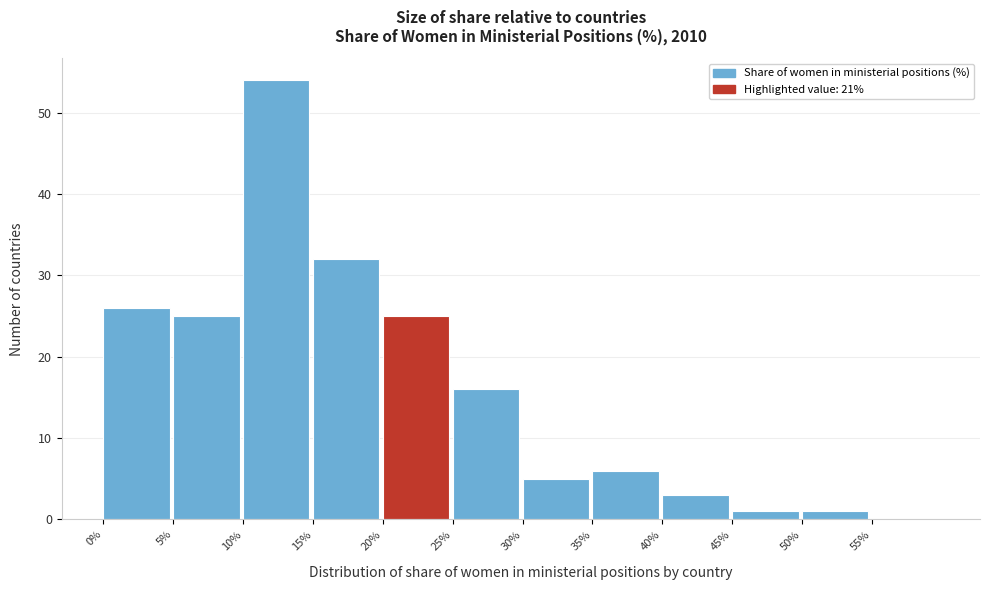

Reading left to right, list every bar in this chart as the range it spans on the x-axis followed by its height. The values are not printed on the chart, so give them approximately, as read against the axis.

0 to 5: 26
5 to 10: 25
10 to 15: 54
15 to 20: 32
20 to 25: 25
25 to 30: 16
30 to 35: 5
35 to 40: 6
40 to 45: 3
45 to 50: 1
50 to 55: 1
55 to 60: 0